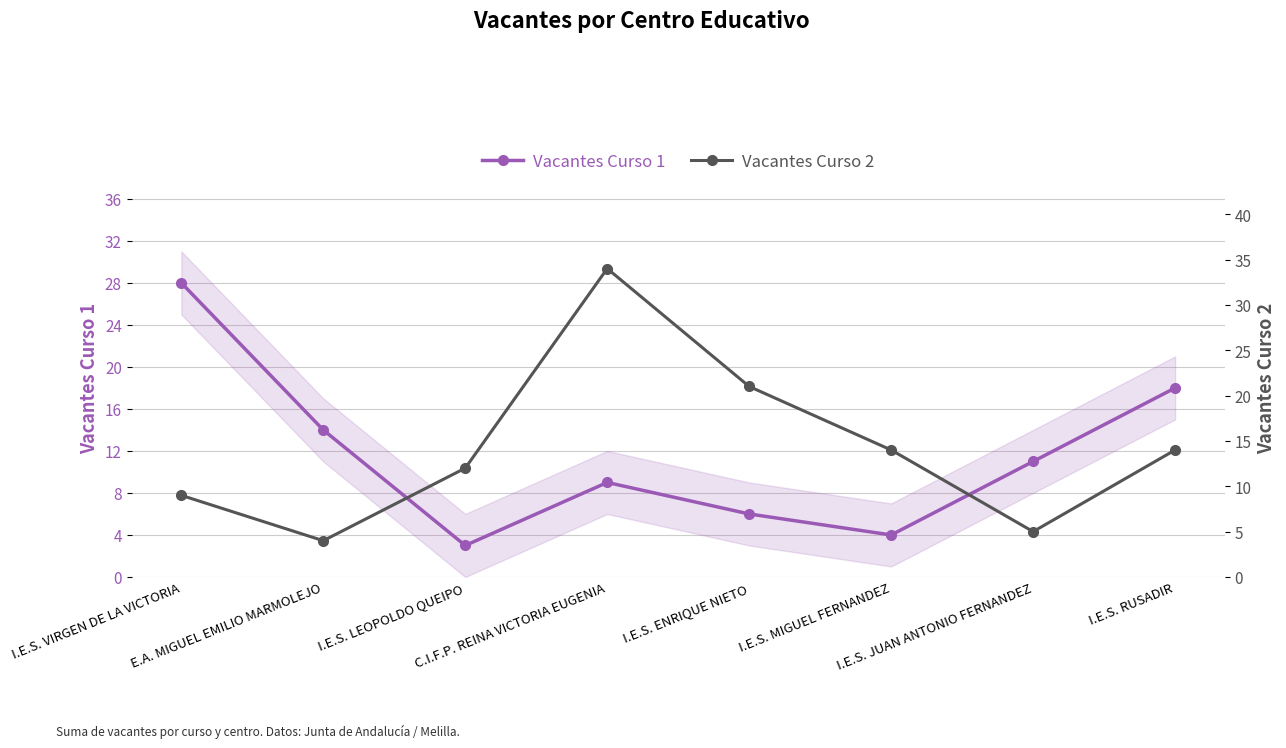

What is the average value of the Vacantes Curso 2 series?

14